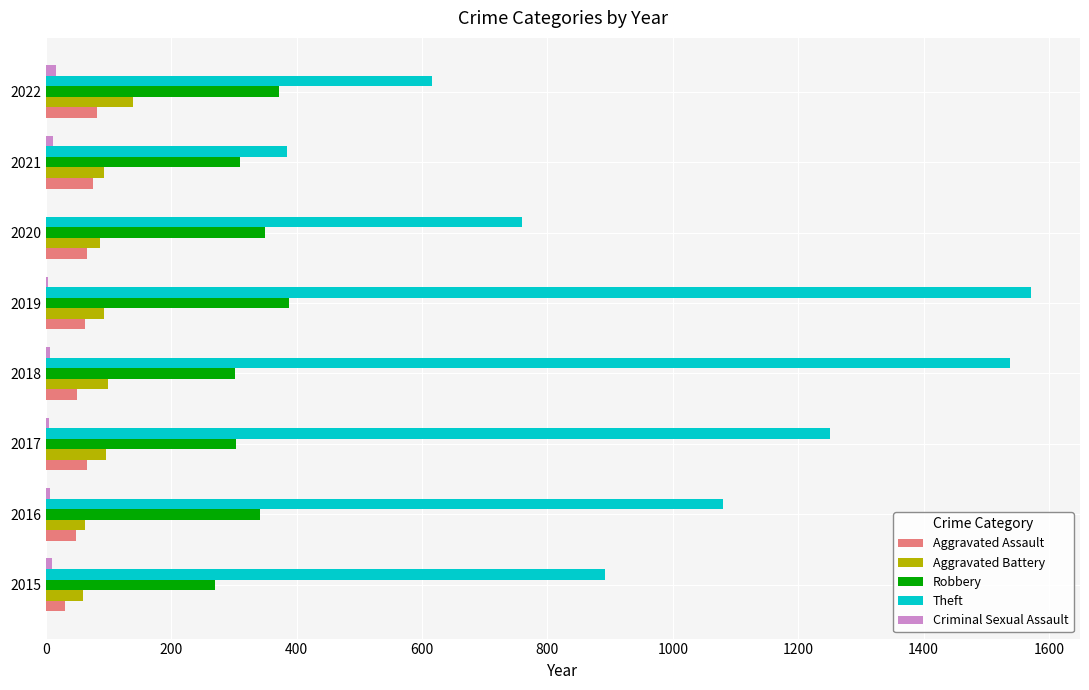

Which series has the largest range (max minus min)?

Theft